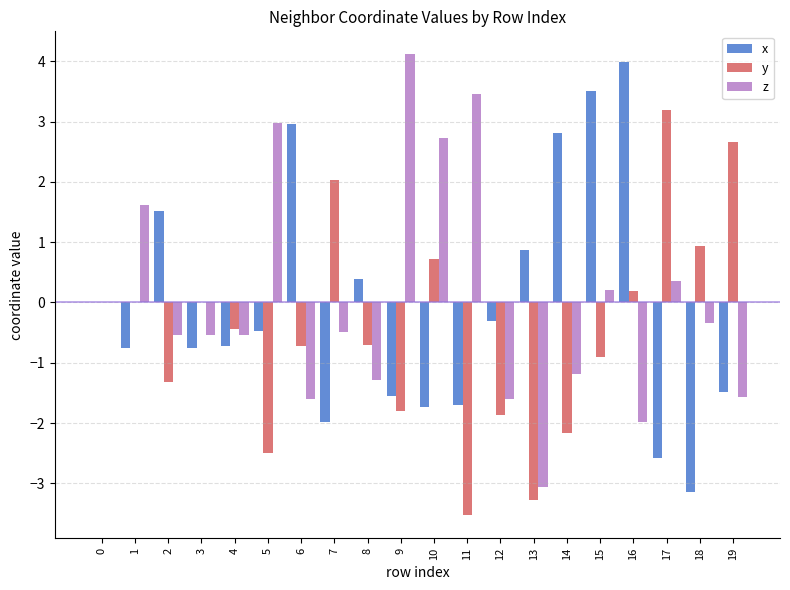

Which category has the highest value in the y series?

17